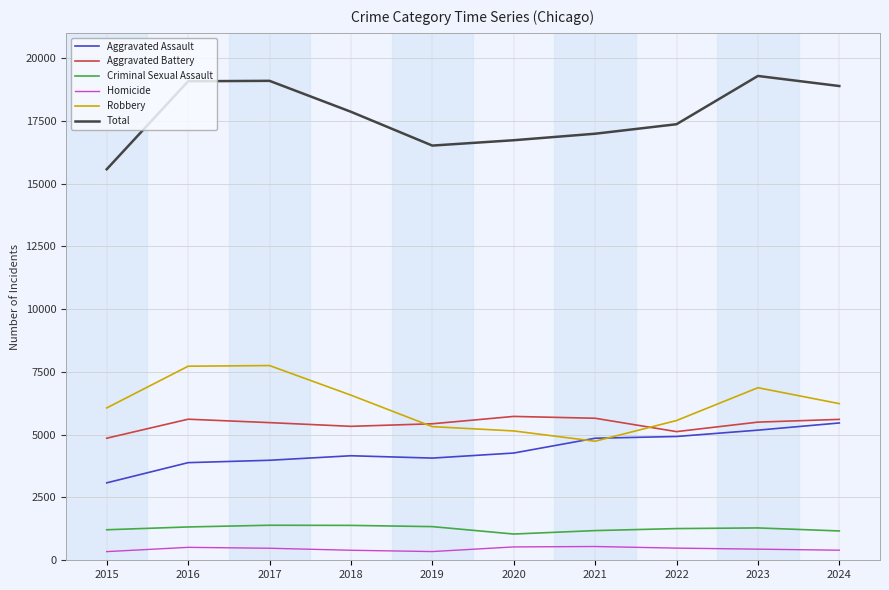

What is the maximum value for Aggravated Battery?

5728